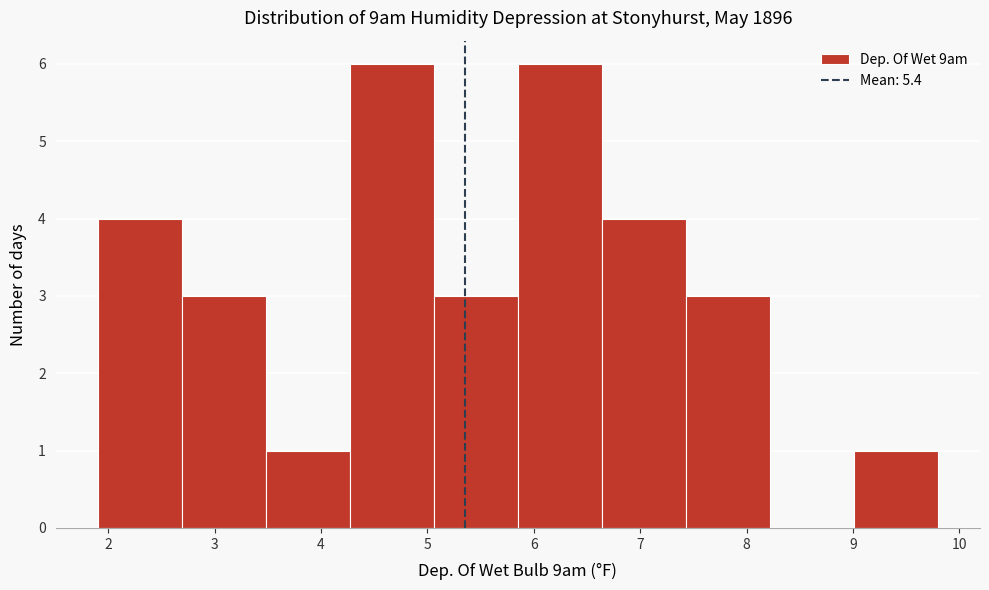

Reading left to right, transcribe this chart: for each bar, give the range it covers on the x-axis and its height. Neither the bar edges nor the heights are printed on the chart, so give them approximately, as read against the axes.

1.90 to 2.69: 4
2.69 to 3.48: 3
3.48 to 4.27: 1
4.27 to 5.06: 6
5.06 to 5.85: 3
5.85 to 6.64: 6
6.64 to 7.43: 4
7.43 to 8.22: 3
8.22 to 9.01: 0
9.01 to 9.80: 1